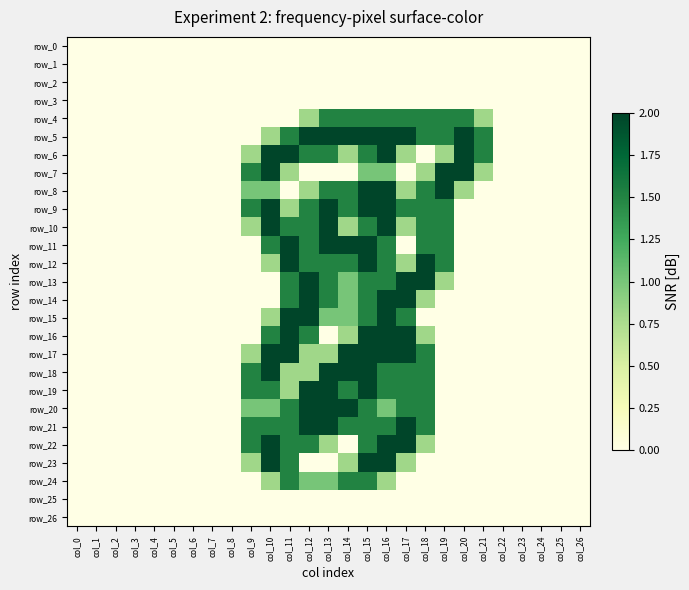

Which series has the largest total across all categories?

row_5